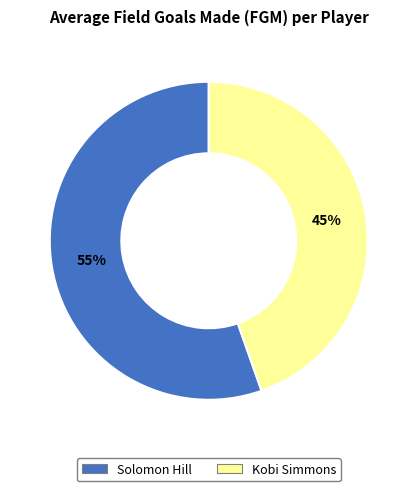

Which has a higher value, Solomon Hill or Kobi Simmons?

Solomon Hill